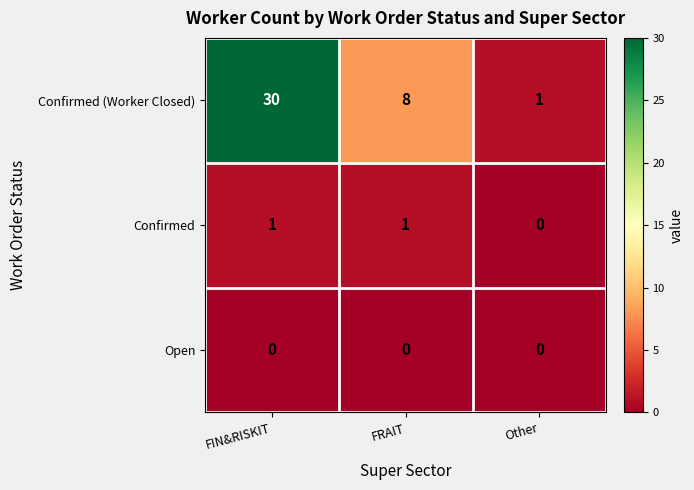

At which label does Confirmed (Worker Closed) reach its peak?

FIN&RISKIT